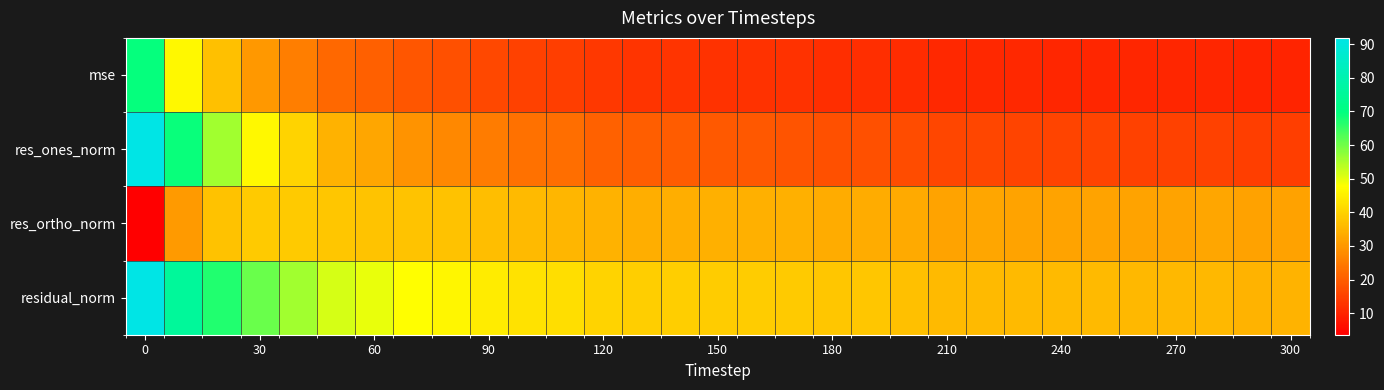

List the series in order of their peak value, highest first.

residual_norm, res_ones_norm, mse, res_ortho_norm